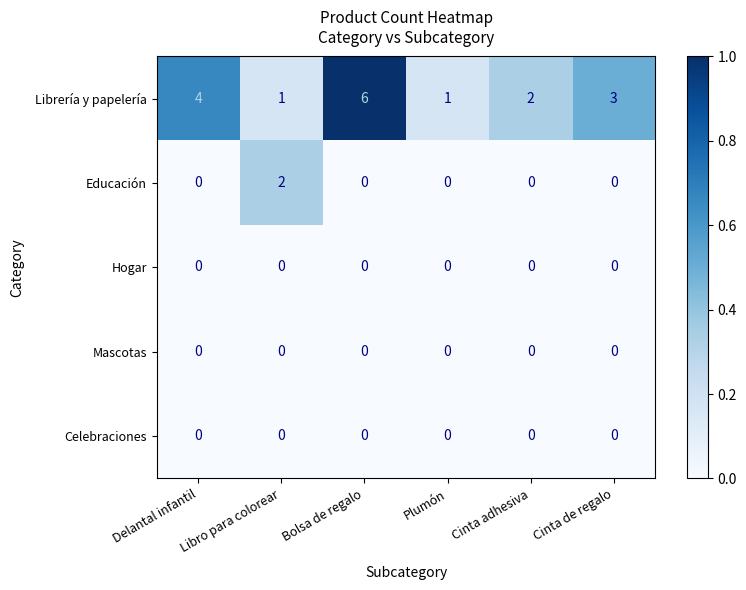

Which label corresponds to the largest value in the chart?

Bolsa de regalo